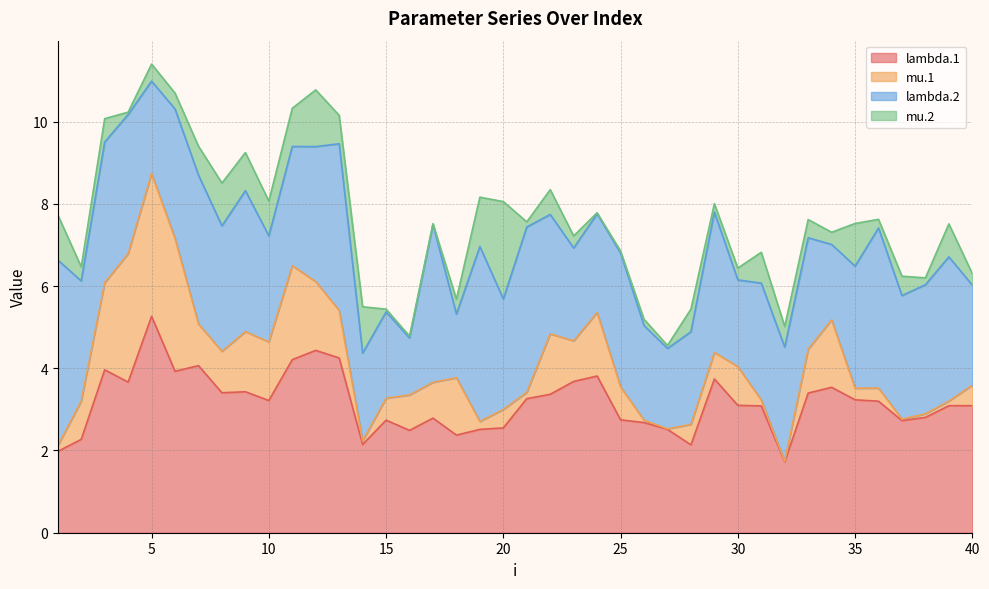

What is the difference between the highest and lowest values at 9?

2.5